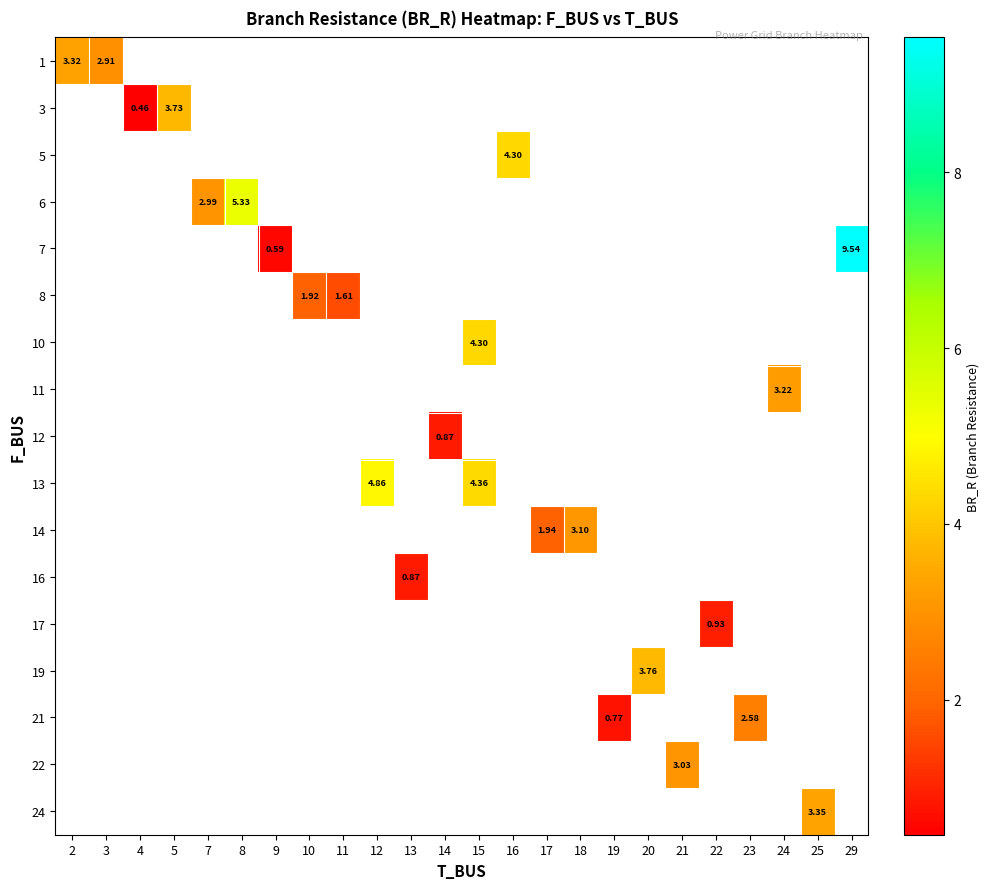

At which label is row_0 closest to 3?

3